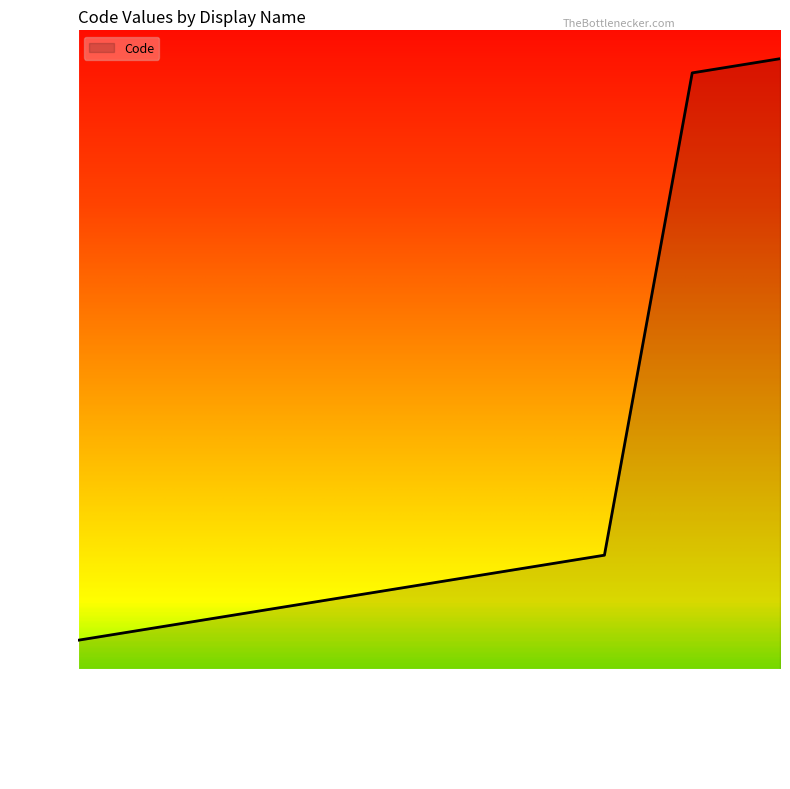

How many values are above zero?

8